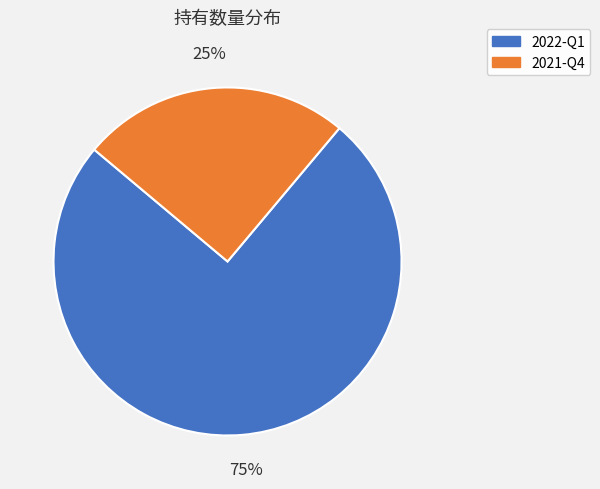

Which slice represents more than half of the pie?

2022-Q1